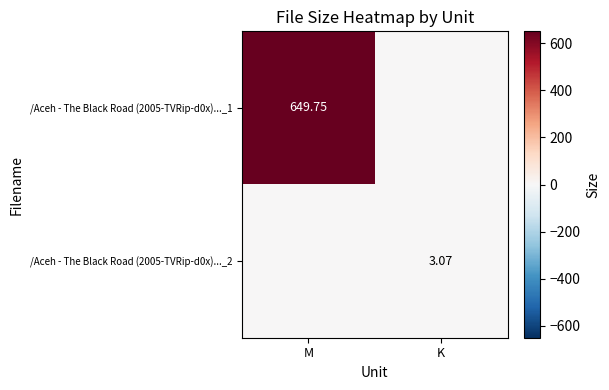

Which series changed the most between M and K?

/Aceh - The Black Road (2005-TVRip-d0x)..._1